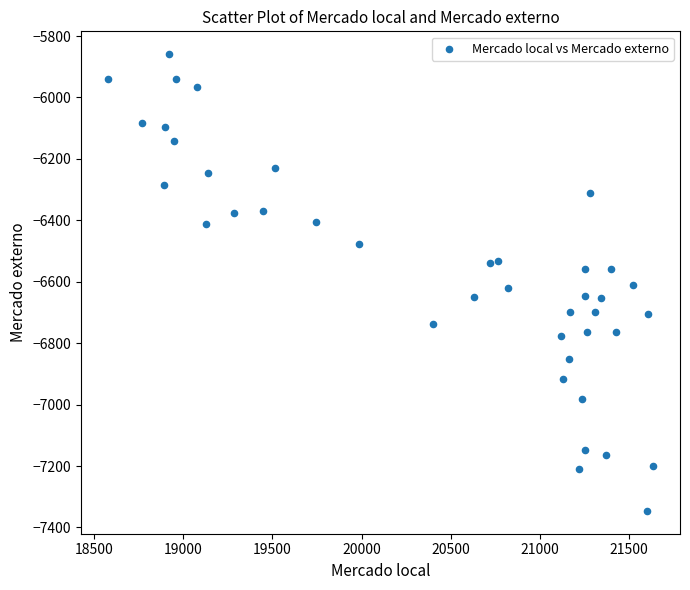

What is the range of Y values (max minus min)?

1487